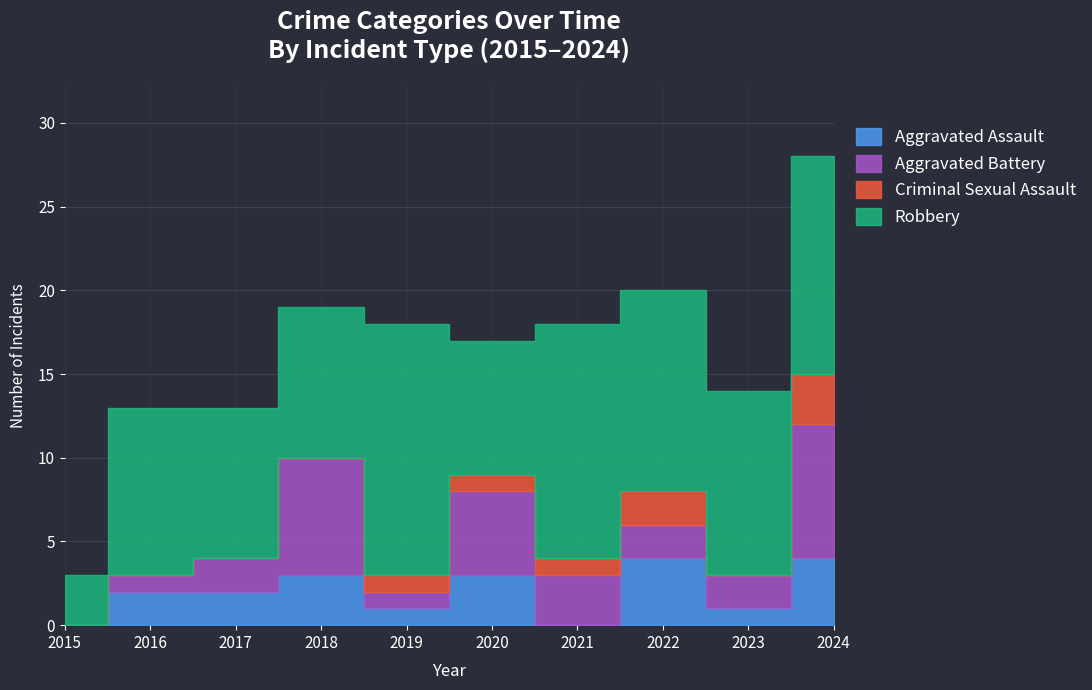

The value of Robbery at 2016 is 10. True or false?

True